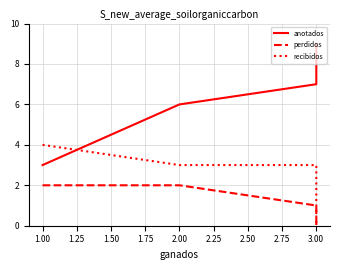

Does the chart have visible grid lines?

Yes